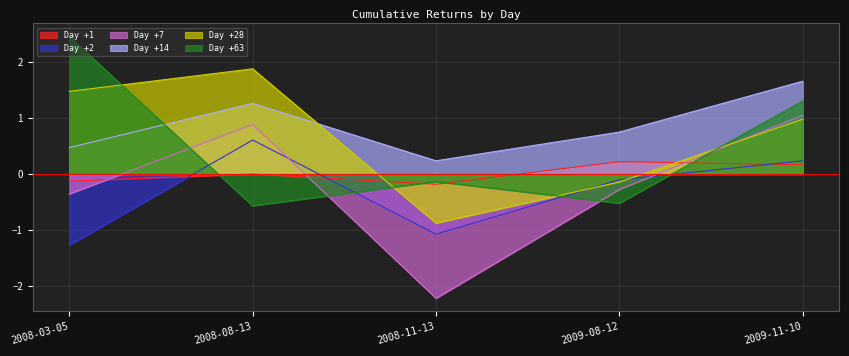

True or false: Day +1 and Day +14 intersect in this chart.

False